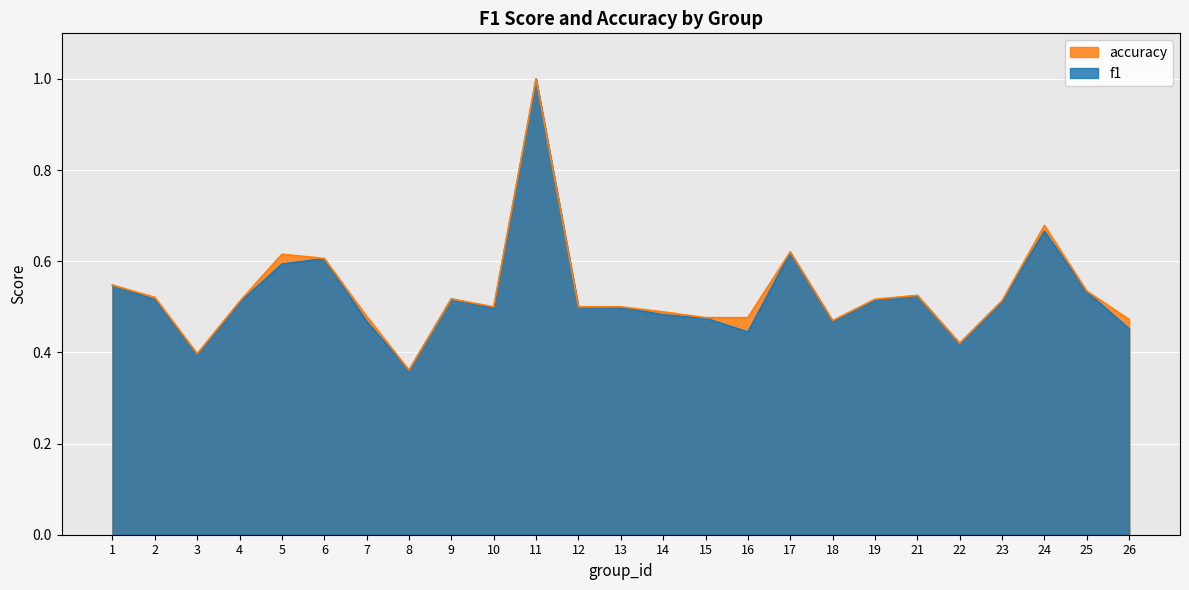

How many accuracy values are between 0 and 1?

25